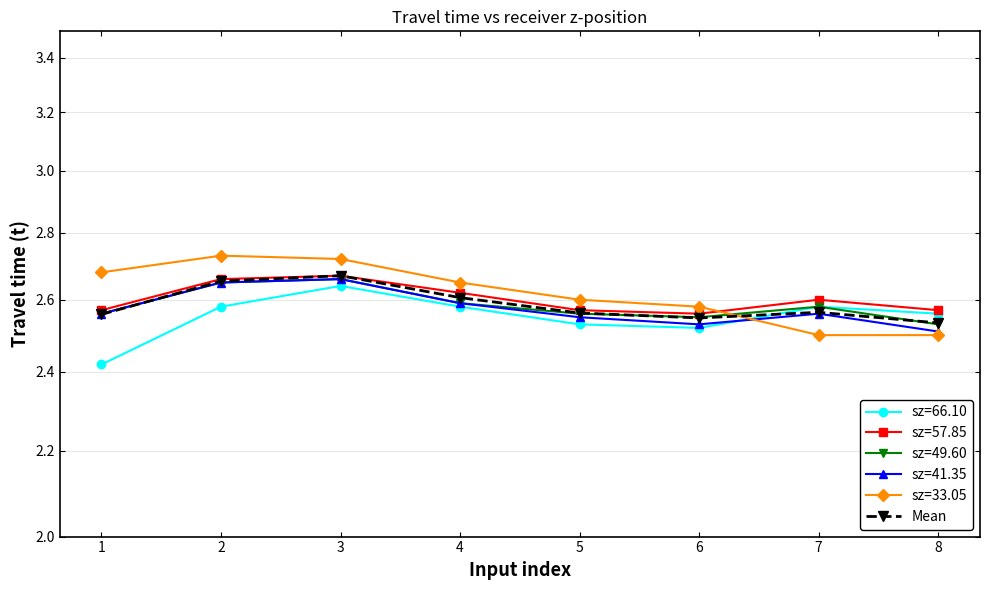

What is the difference between the second highest and minimum values?

0.1